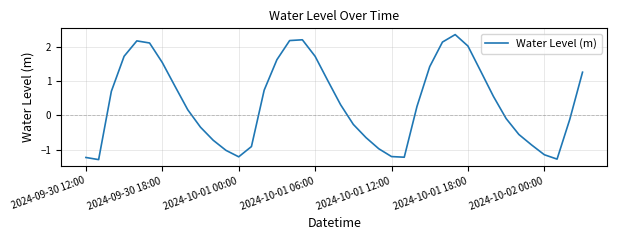

True or false: there are more than 0 points higher than both neighbors.

True